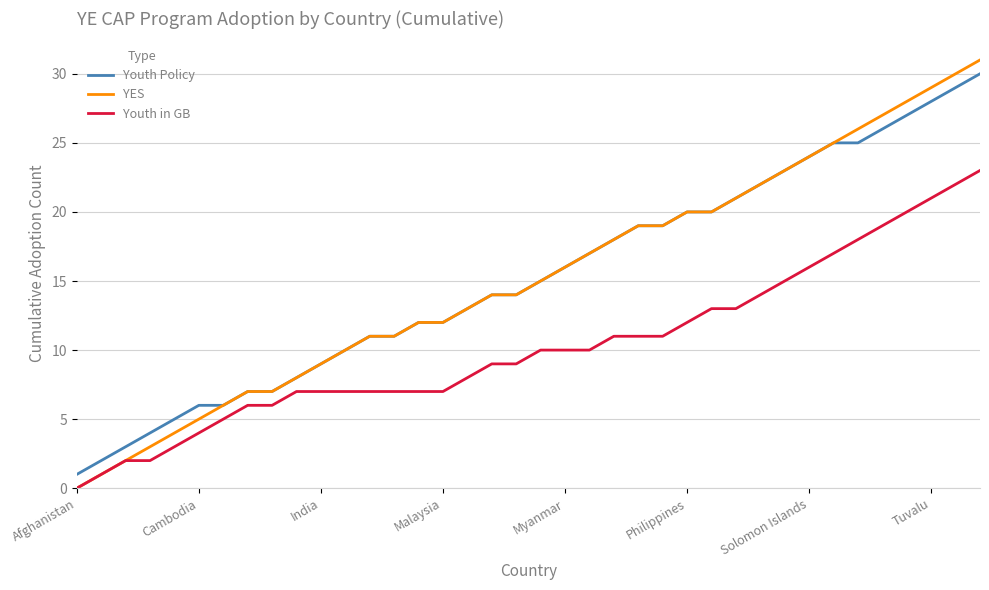

Which series has the widest spread of values?

YES